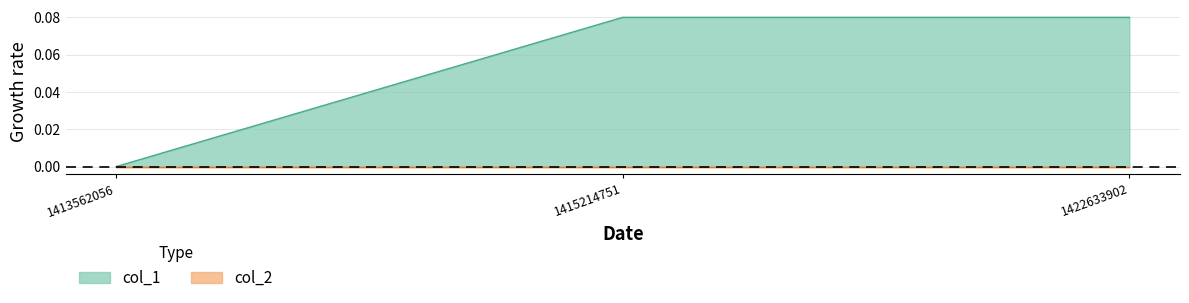

Is it true that the value at 1422633902 is 0.1?

False